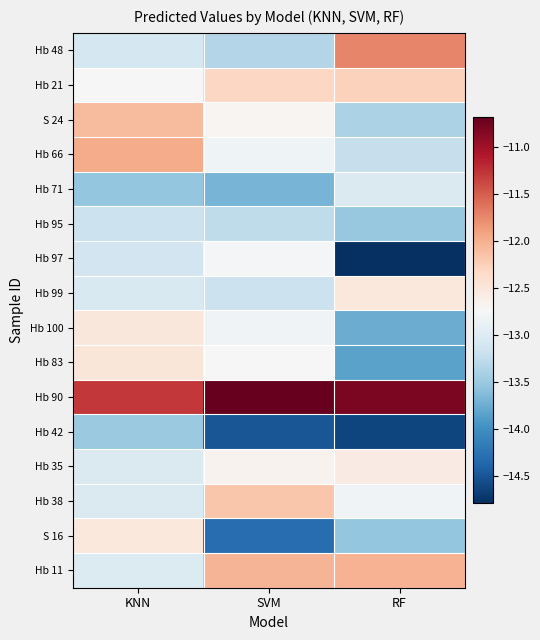

Which series has the largest total across all categories?

Hb 90